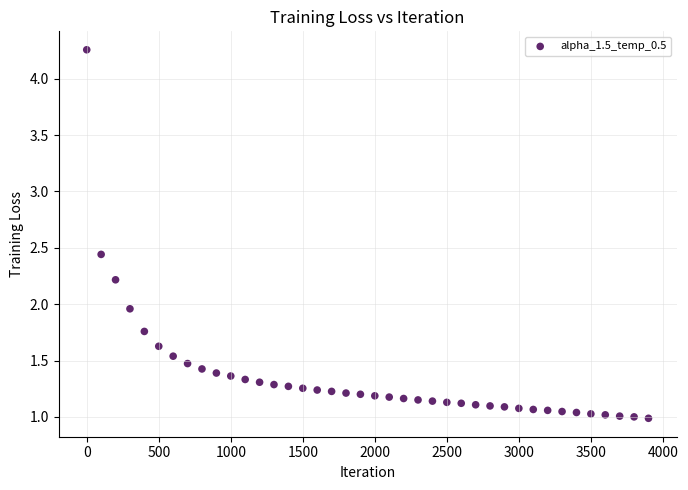

What is the range of X values (max minus min)?

3900.0